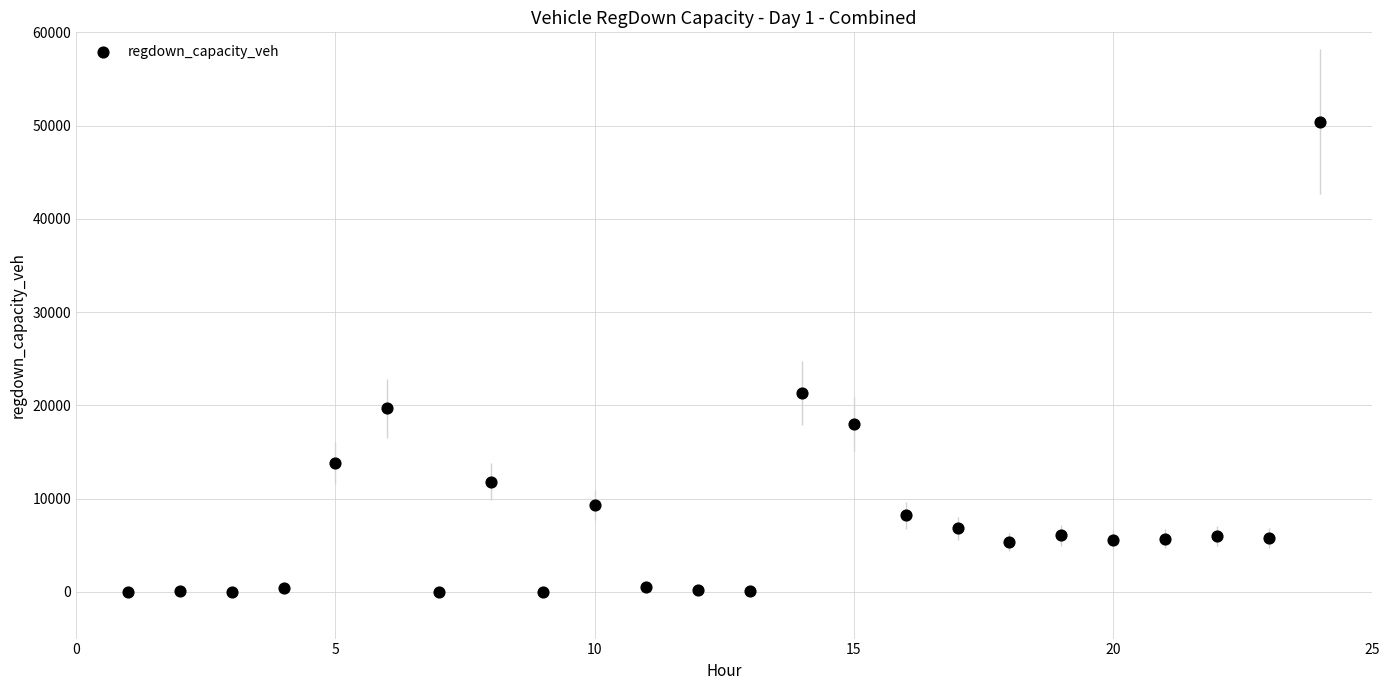

What is the range of Y values (max minus min)?

50401.3